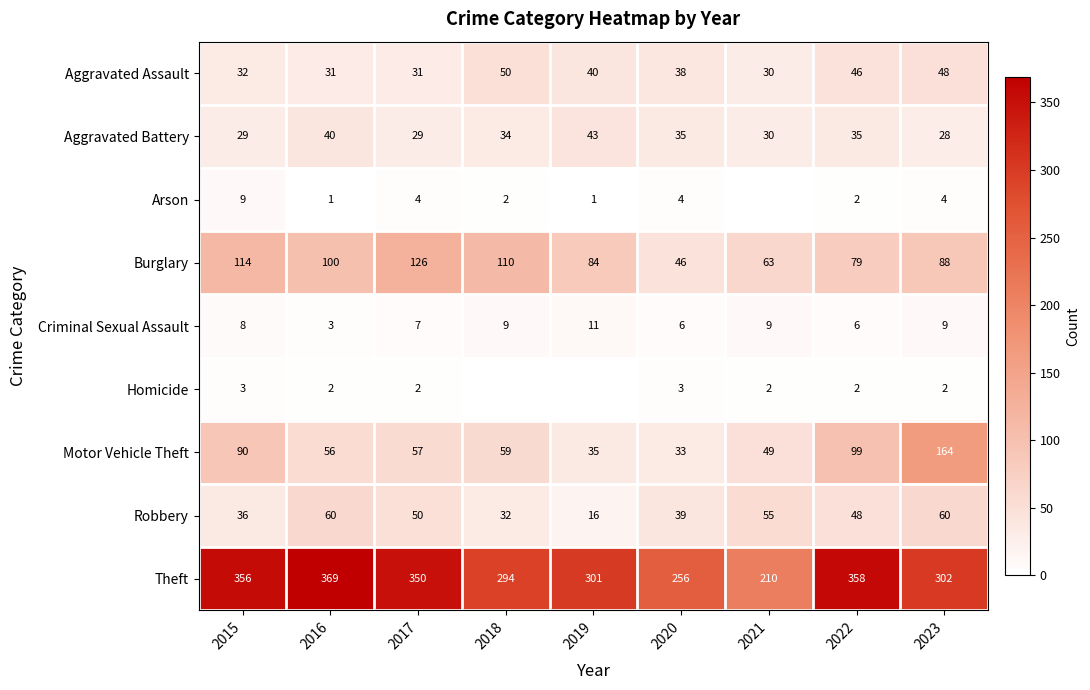

What is the total value across all series at 2019?

531